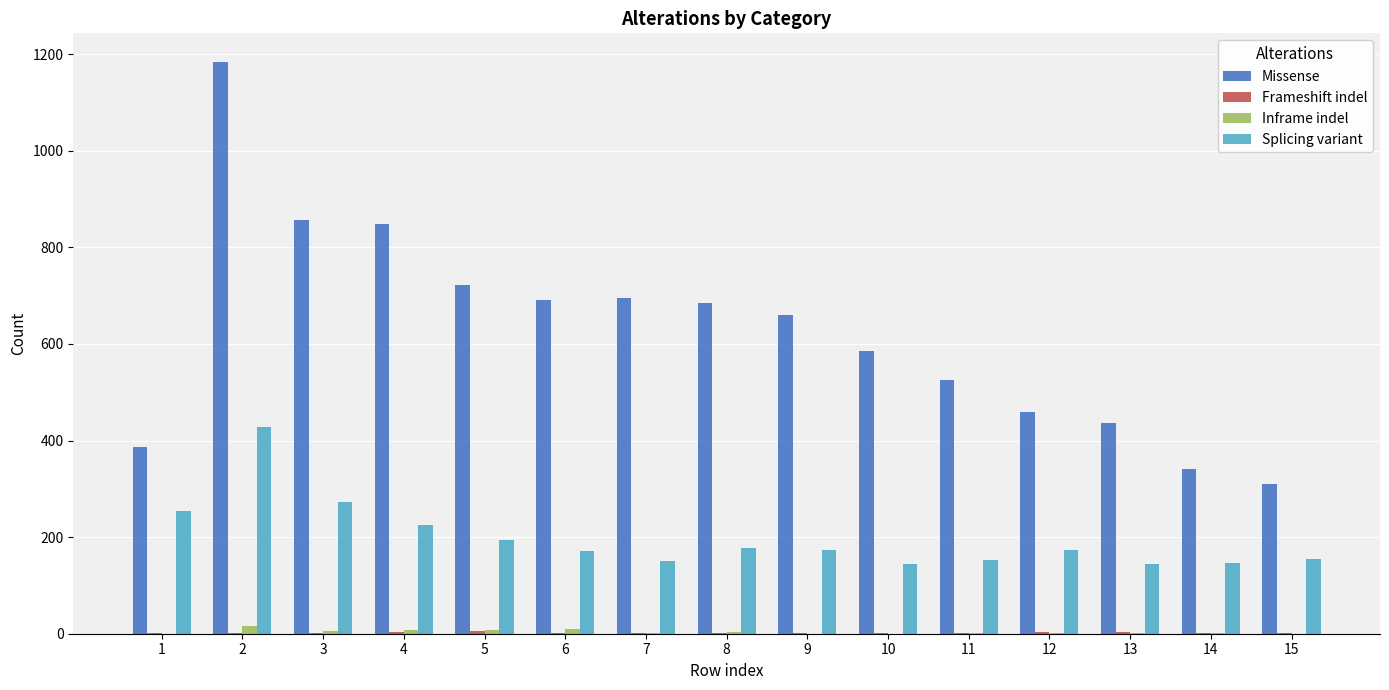

Between 13 and 15, which series saw the biggest shift?

Missense